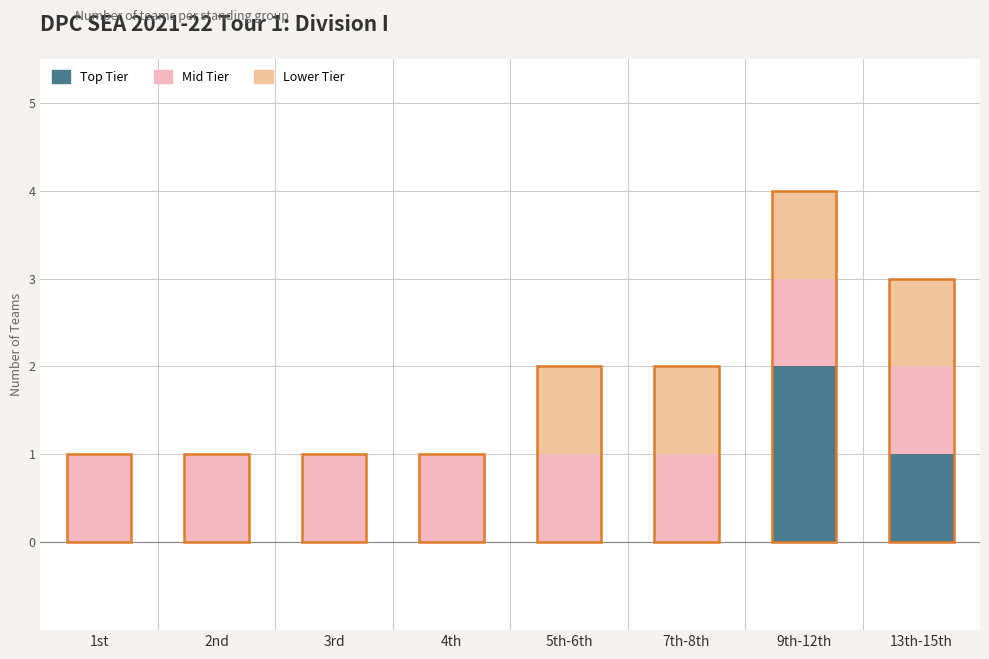

What is the approximate value of Lower Tier at 7th-8th?

1